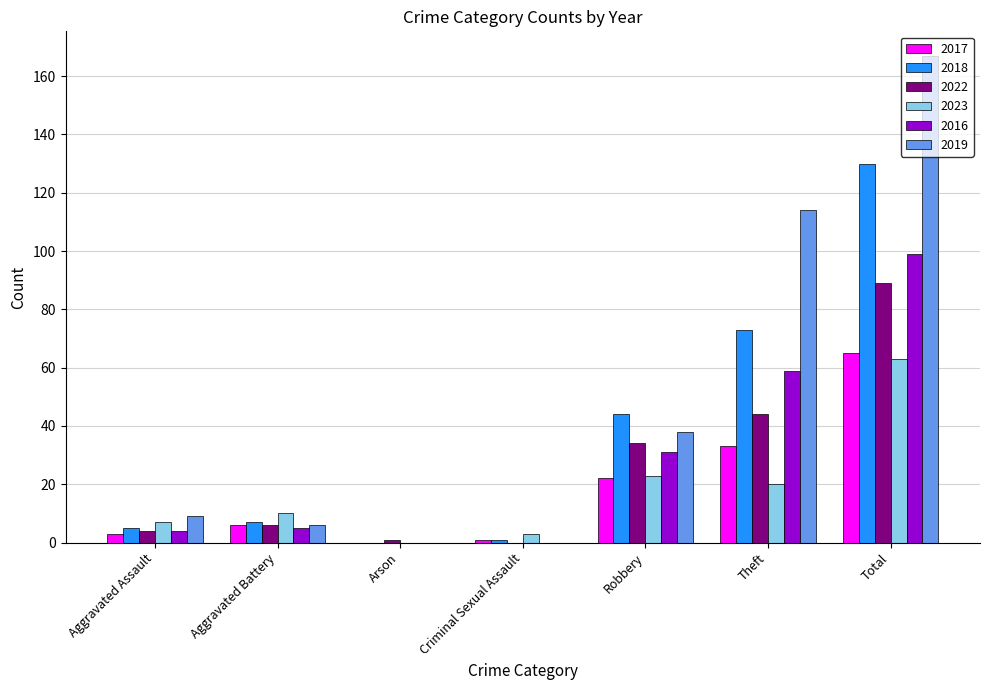

The 2023 series shows 0 at Arson. True or false?

True